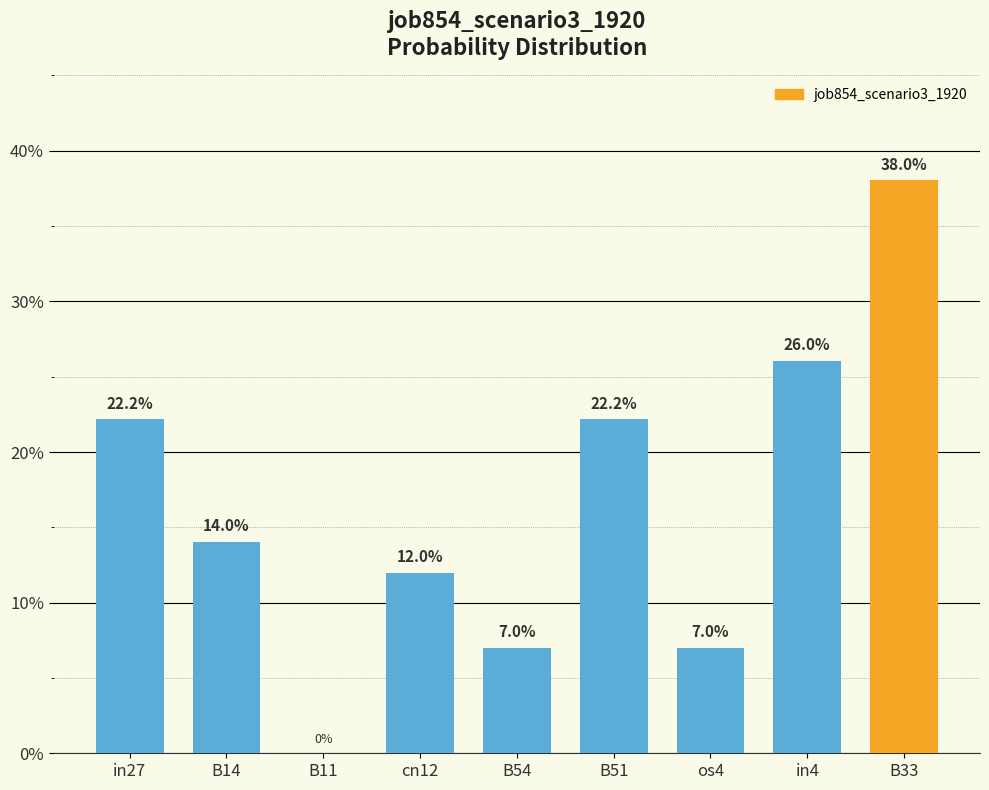

Is it true that the value at os4 is 0.0?

False